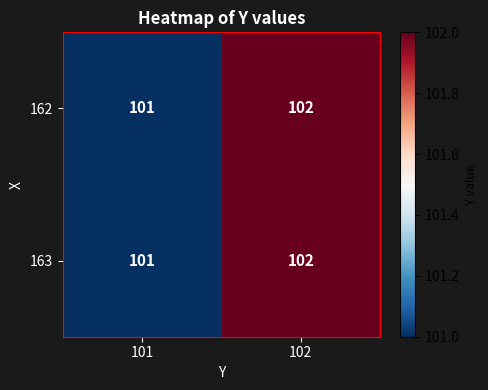

What is the average value of the 163 series?

102